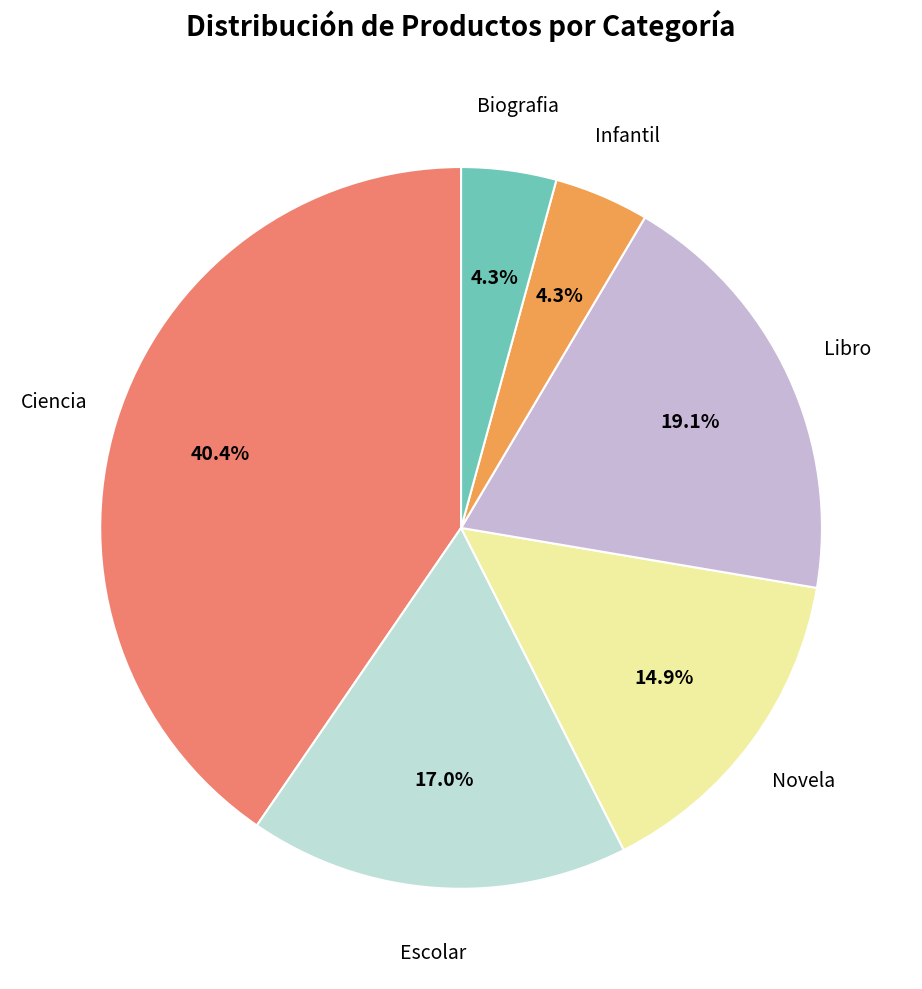

Is there a majority slice in this chart?

No